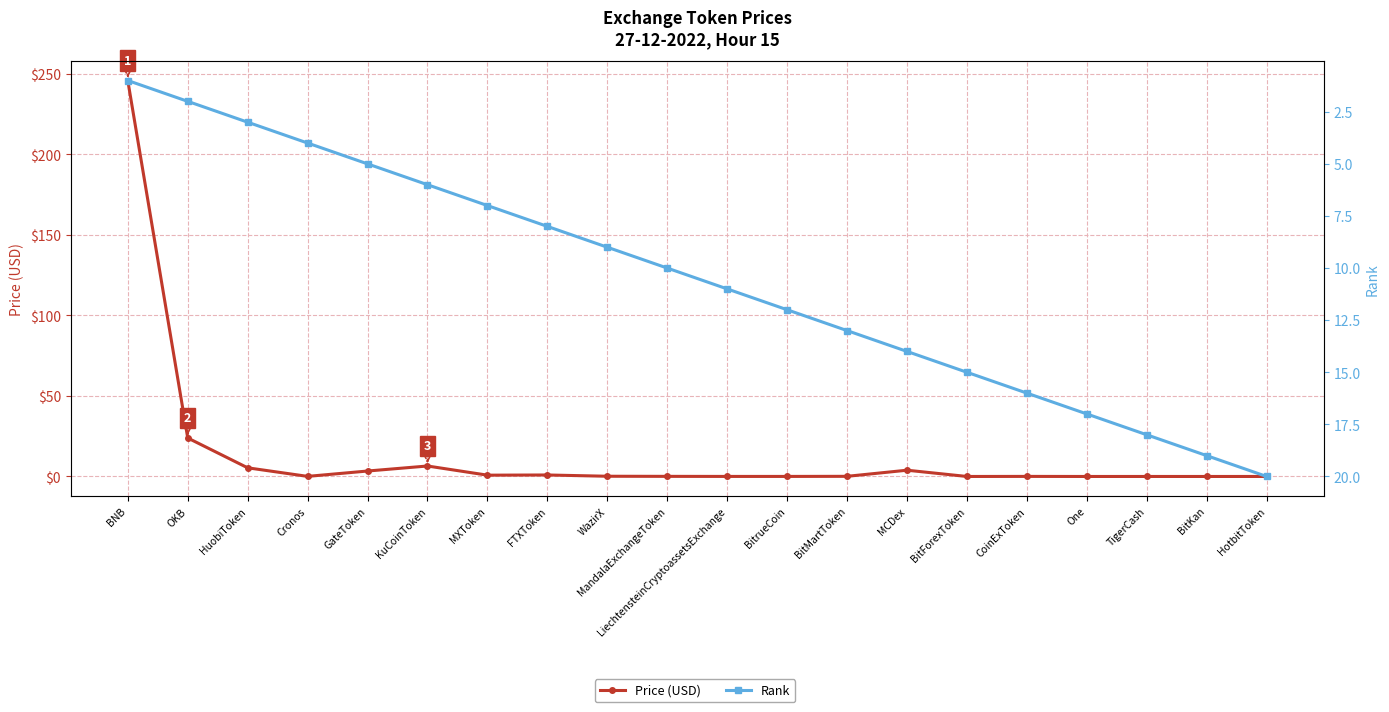

Where do Rank and Price (USD) first cross each other?

HuobiToken and Cronos